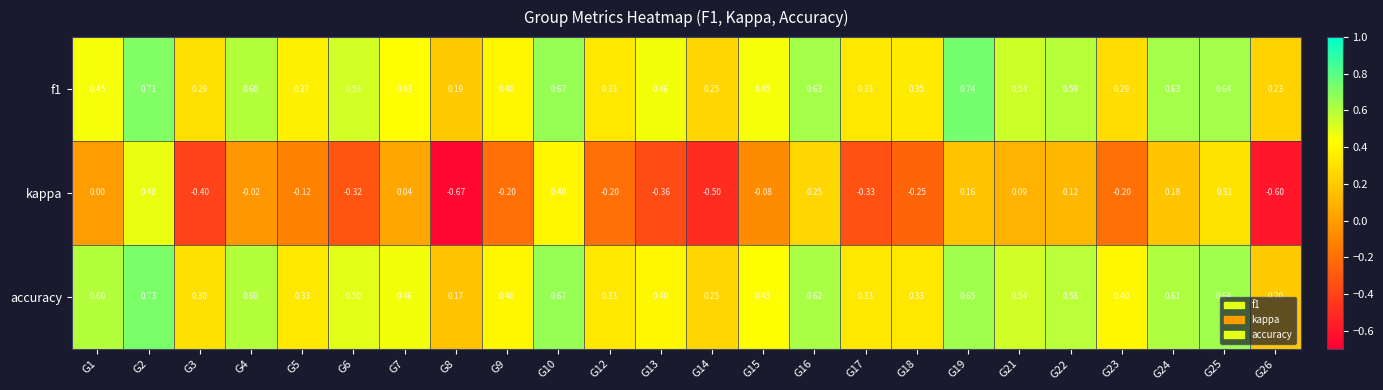

Is the value of f1 at G4 greater than the value of accuracy at G14?

Yes